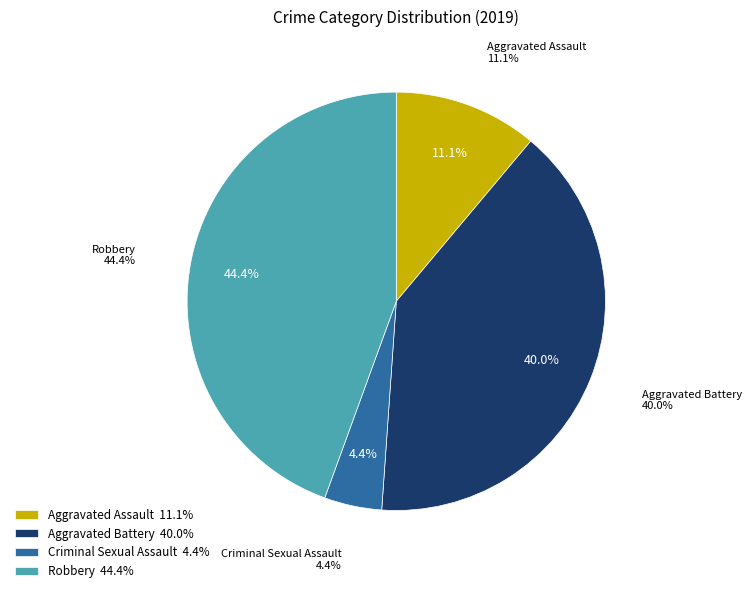

What is the largest slice in the pie chart?

Robbery